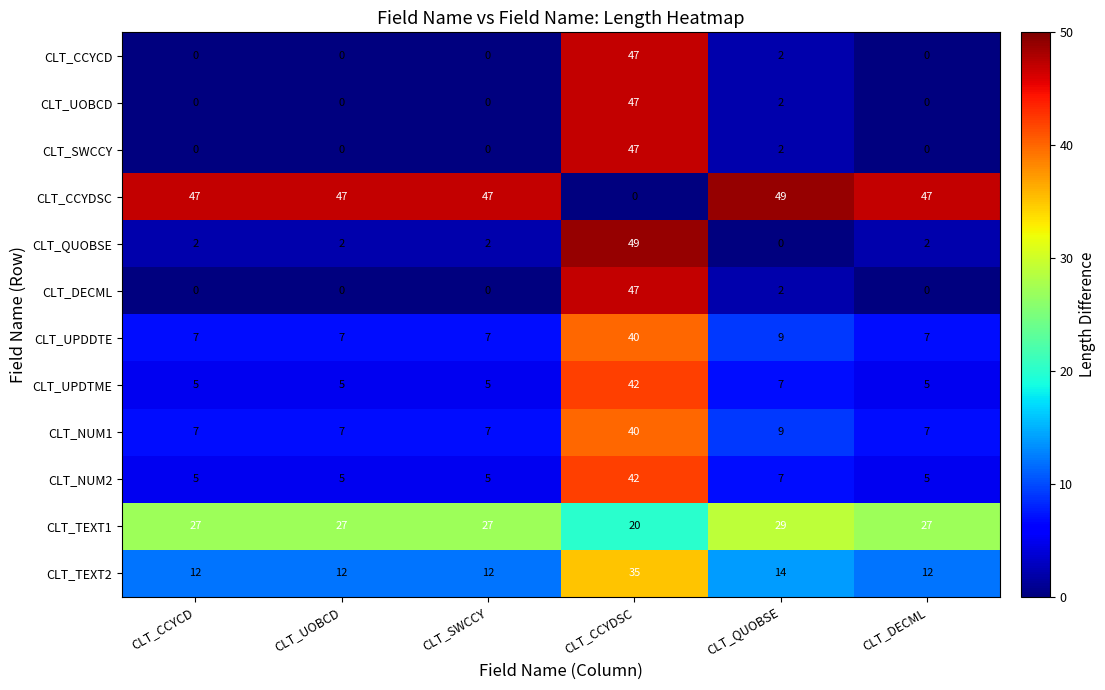

What is the difference between the maximum and second lowest values in the CLT_UOBCD series?

47